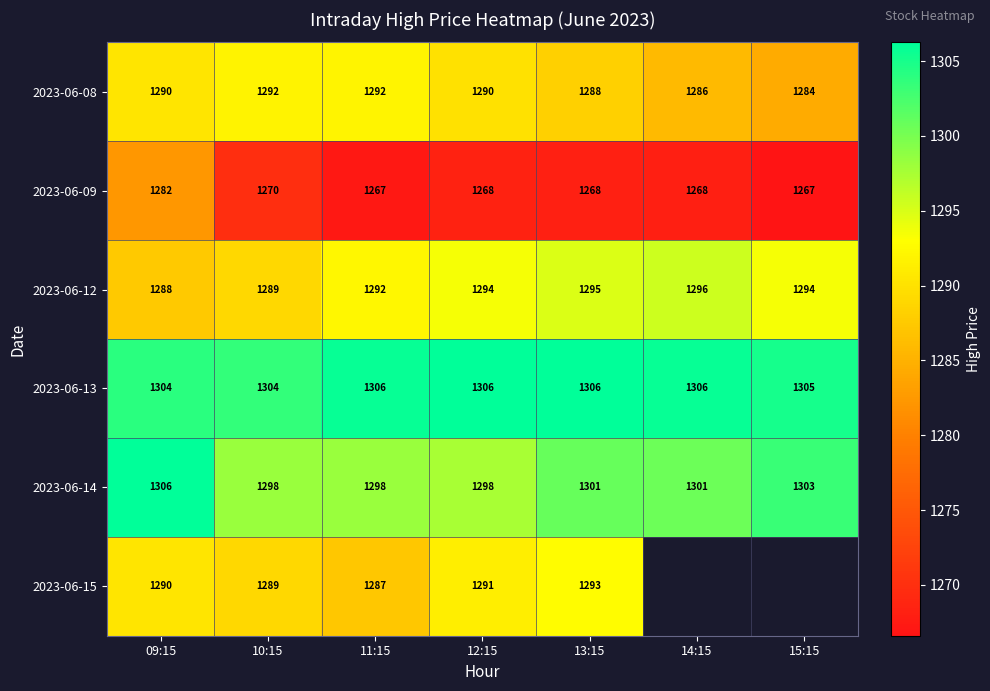

Is the value of 2023-06-13 at 11:15 greater than the value of 2023-06-09 at 13:15?

Yes